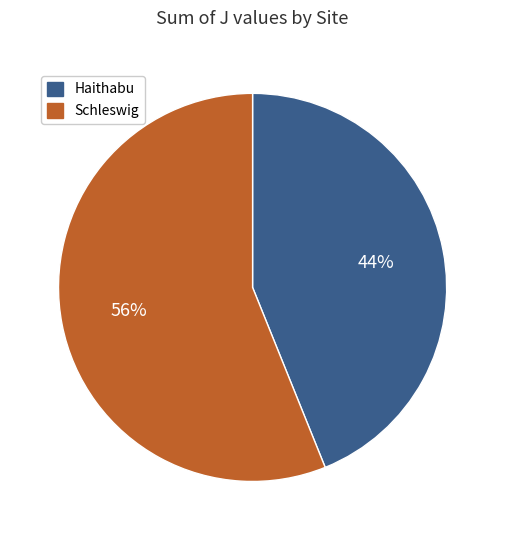

What is the largest slice in the pie chart?

Schleswig